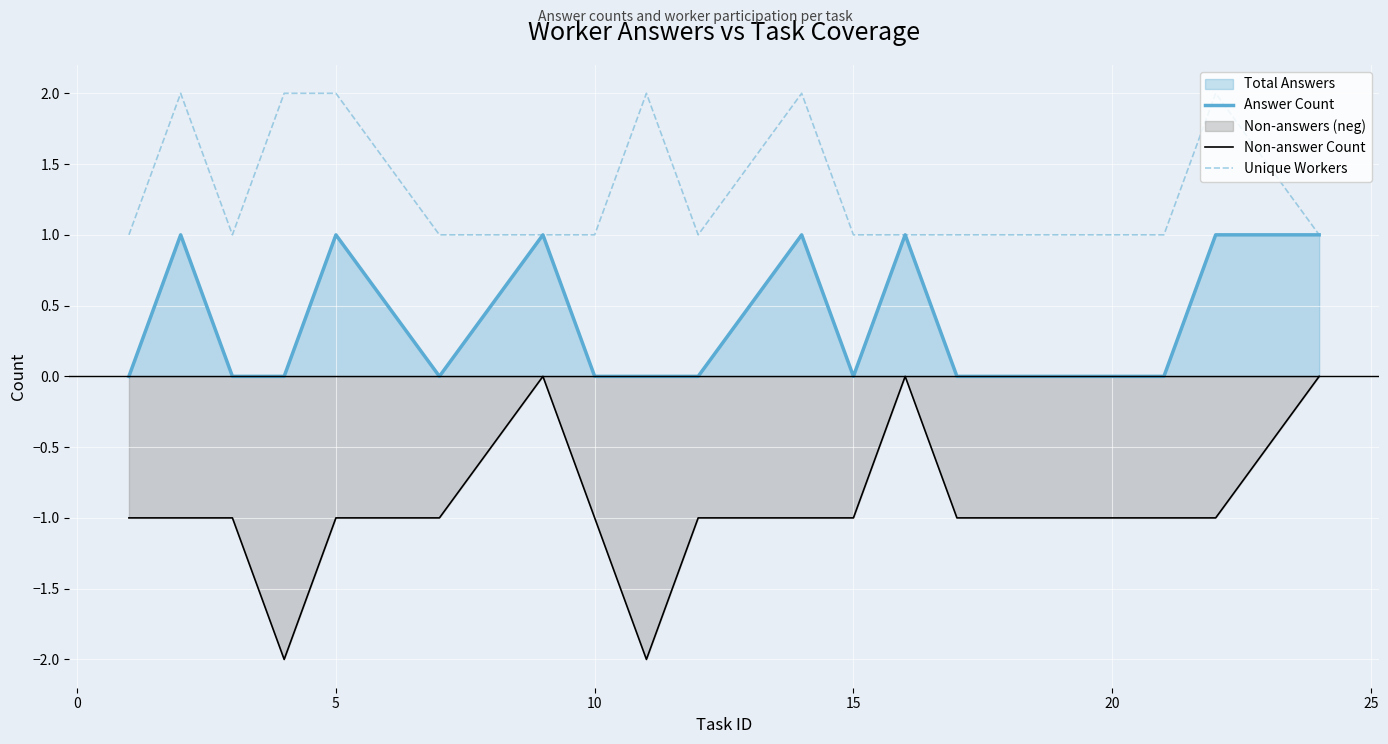

How many lines are shown in the chart?

3